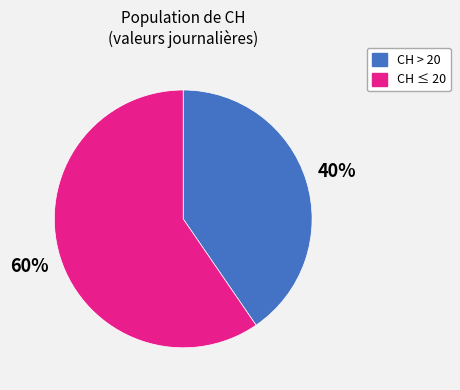

Is there a majority slice in this chart?

Yes